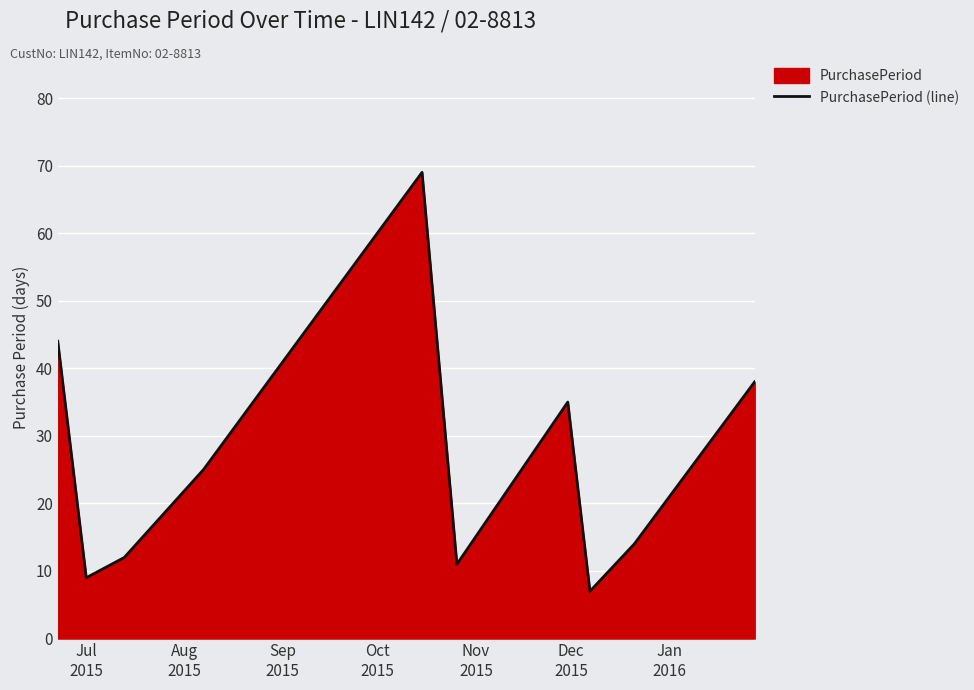

What is the minimum value shown in the chart?

7